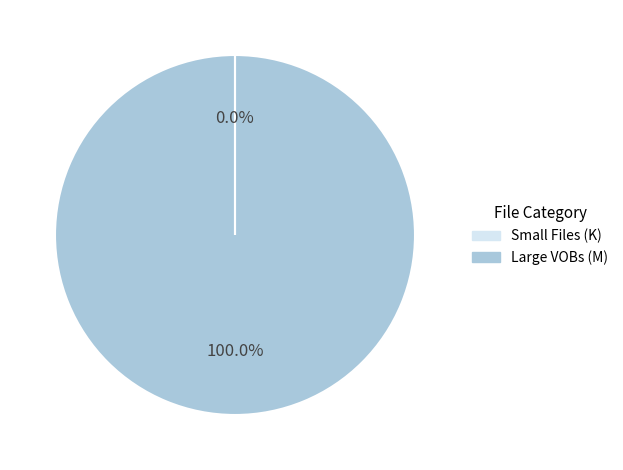

Is there any slice that represents more than half of the pie?

Yes